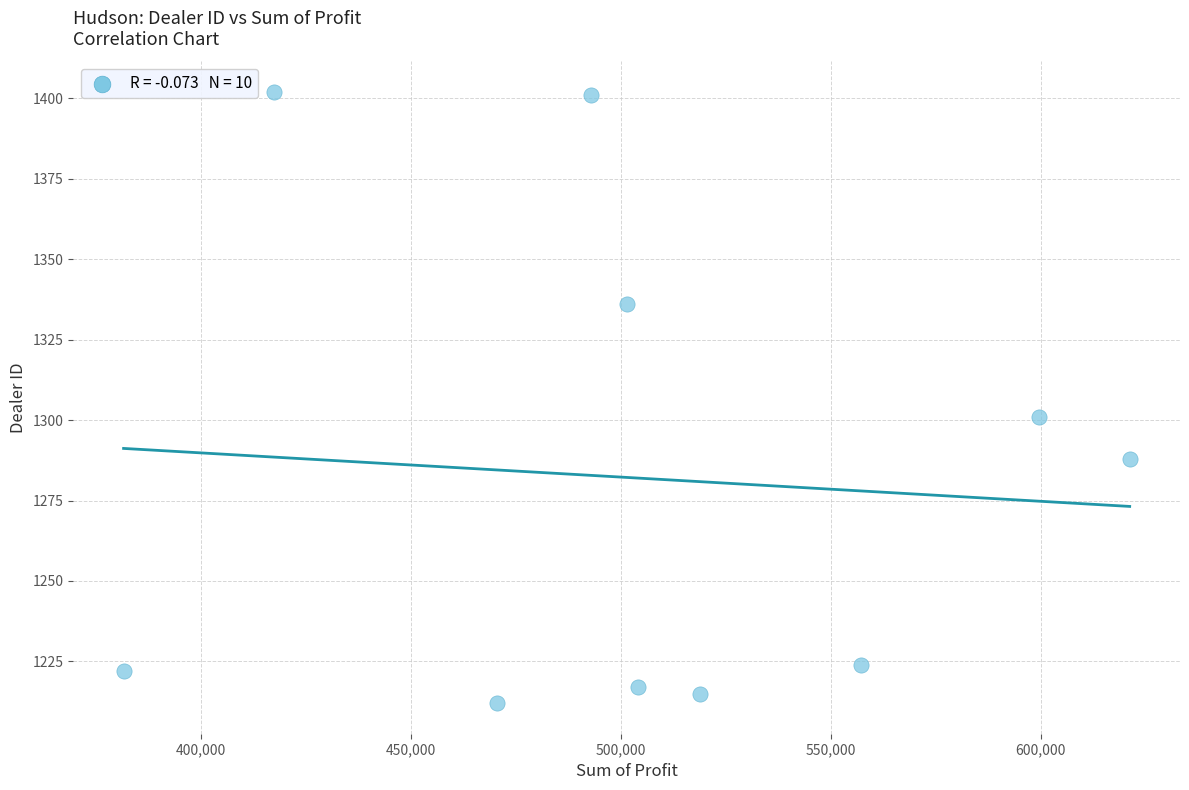

What is the average Y value?

1282